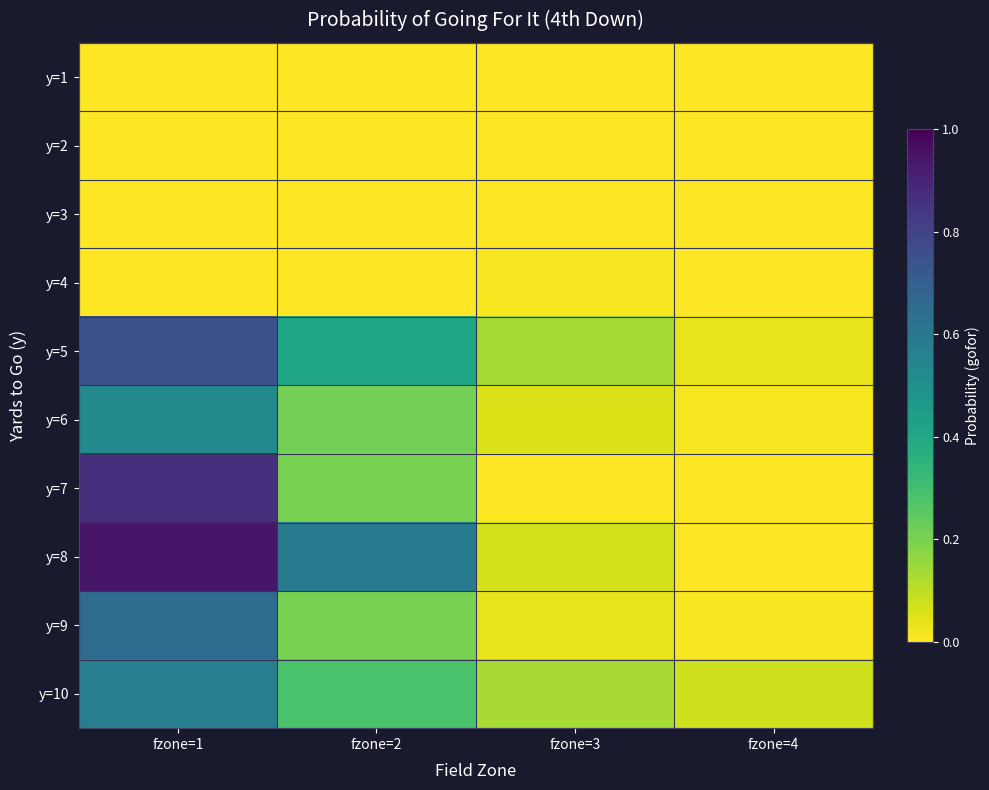

What is the spread (max minus min) of values at fzone=2?

0.6